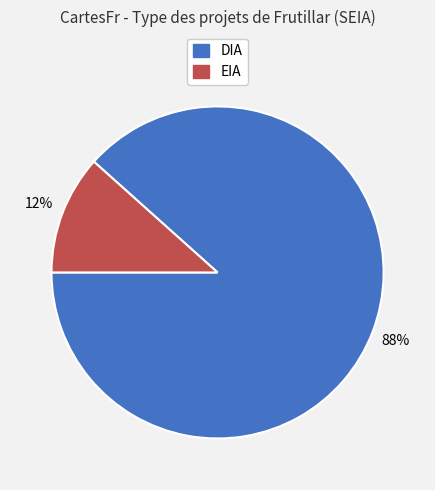

Which category has the biggest portion of the pie?

DIA